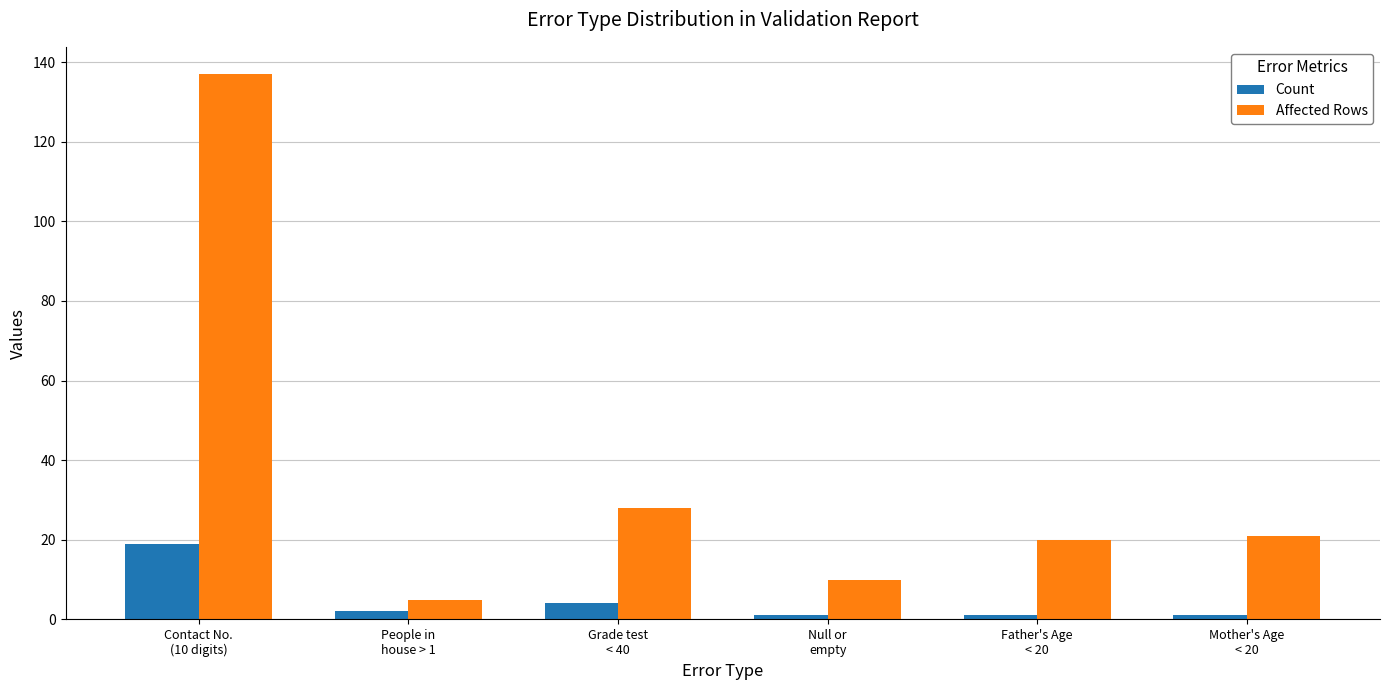

What is the difference between the second highest and second lowest values in the Count series?

3